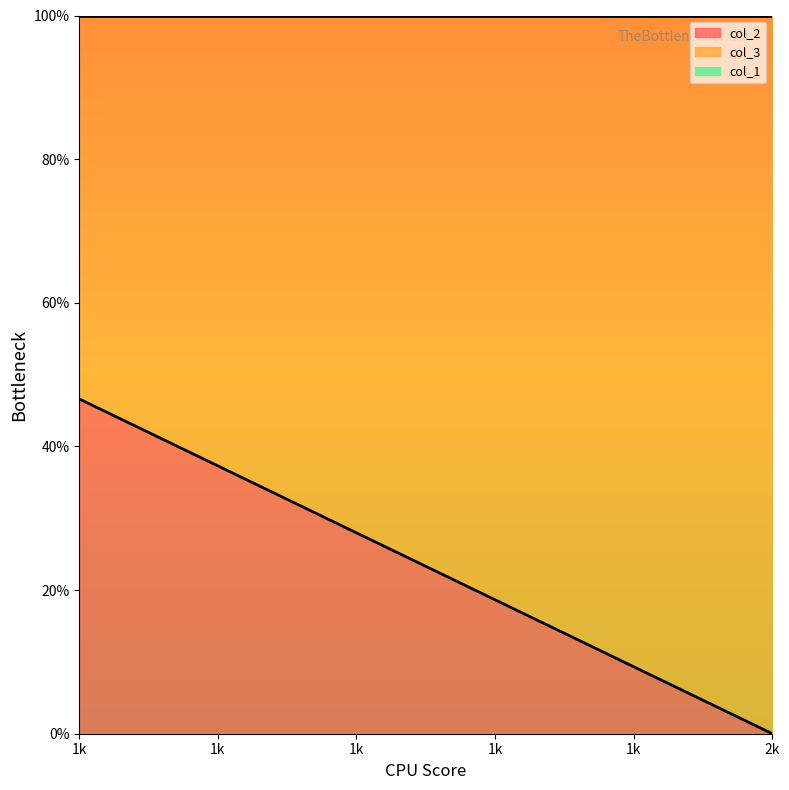

The value of col_2 at 1 is 0.5. True or false?

True